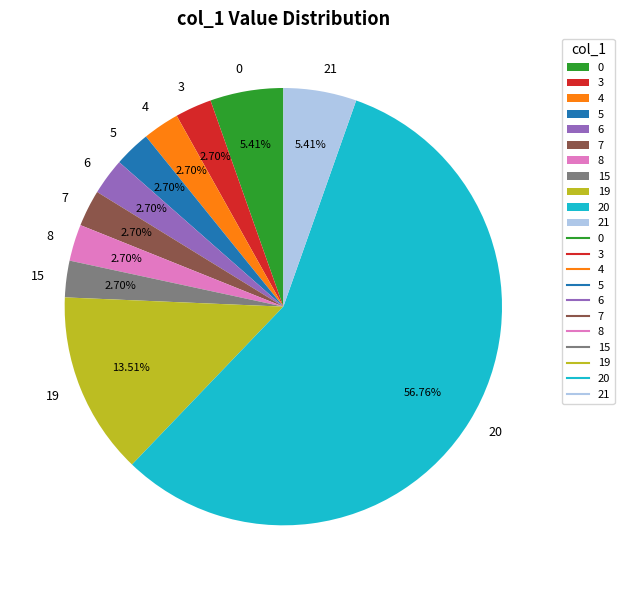

What is the largest slice in the pie chart?

20